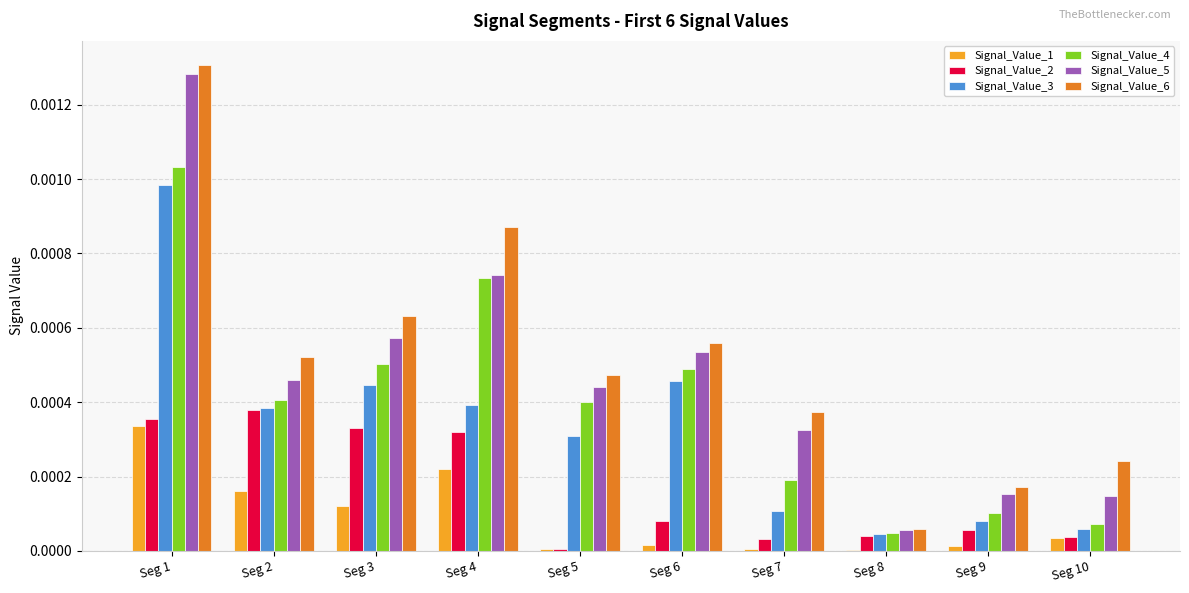

How many data points does each series have?

10